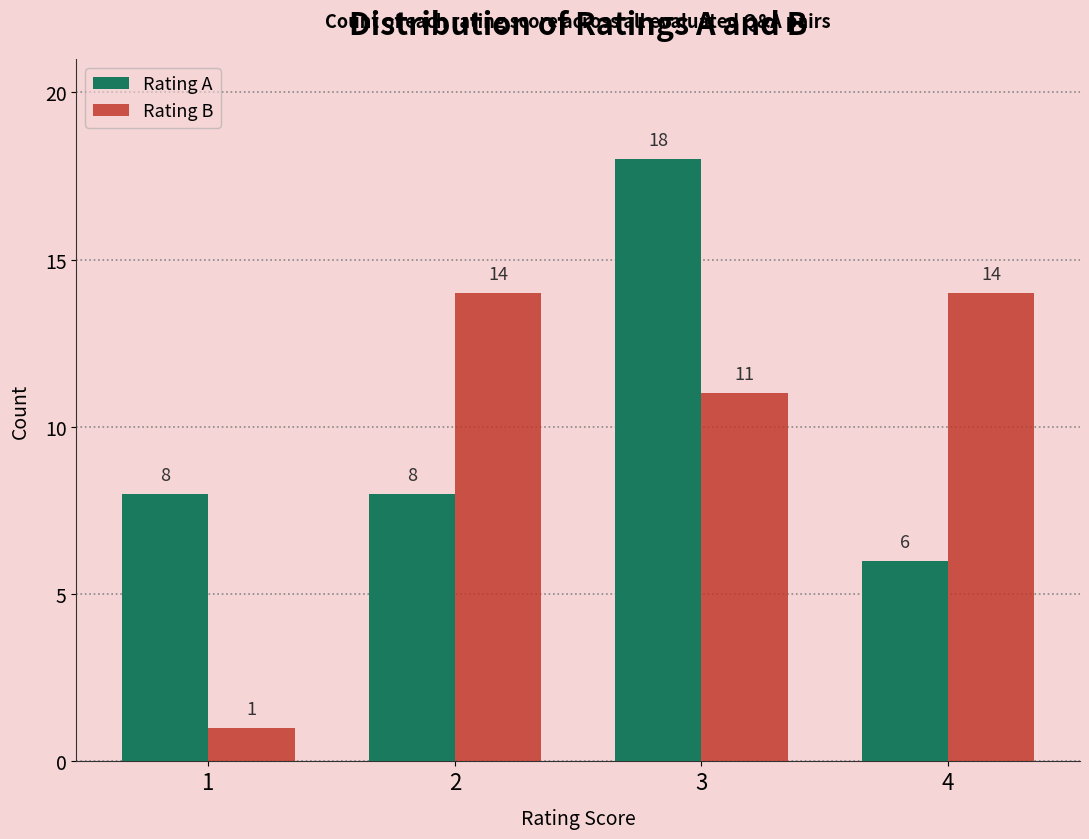

At 2, list the series in order from largest to smallest.

Rating B, Rating A